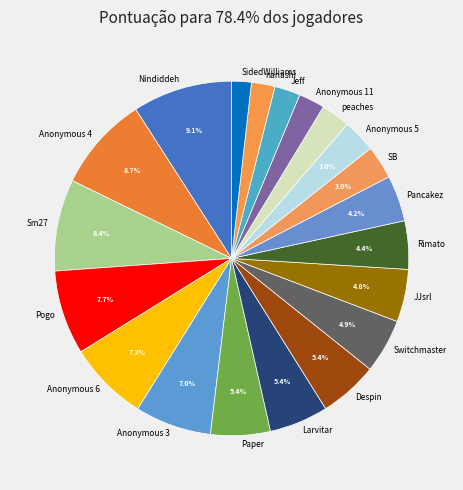

What percentage is the Anonymous 6 slice, to the nearest percent?

7%